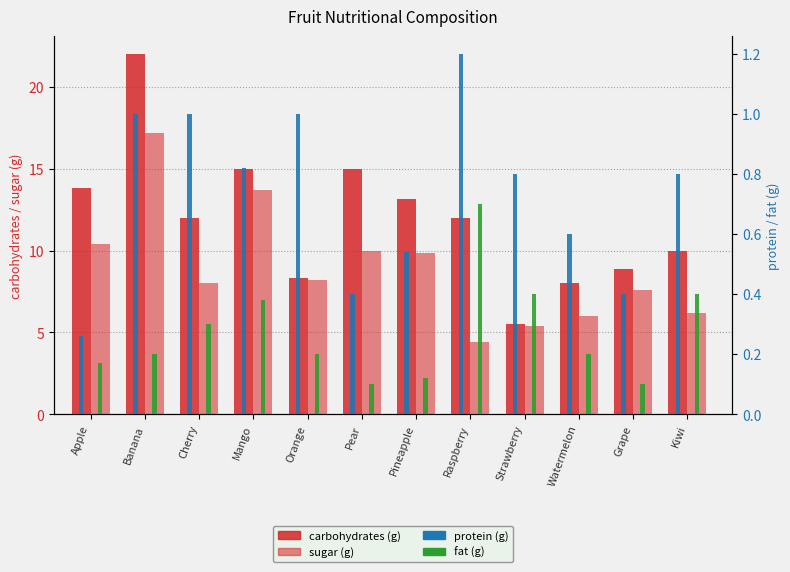

List the series in order of their peak value, highest first.

carbohydrates (g), sugar (g), protein (g), fat (g)